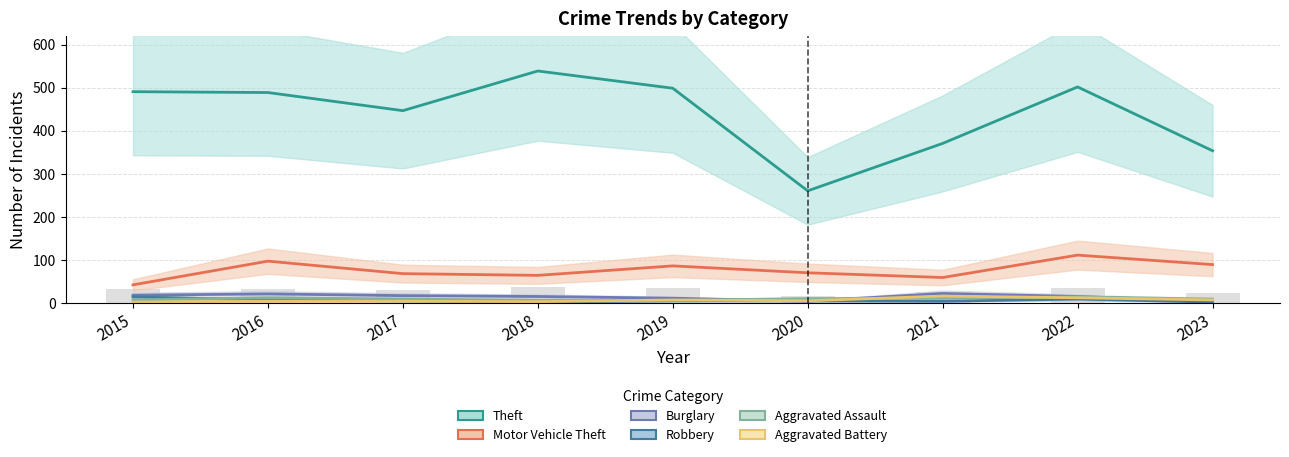

What is the value of the Motor Vehicle Theft bar at the 9th from the left?

90